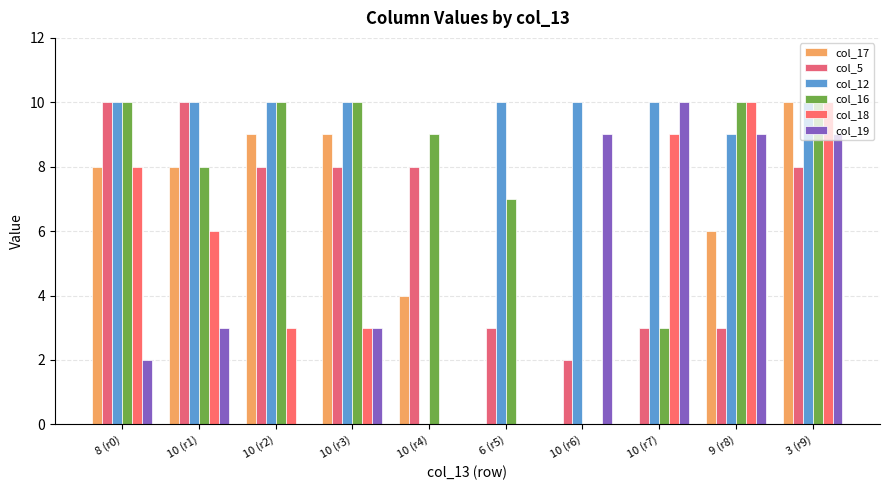

Which series has the largest total across all categories?

col_12